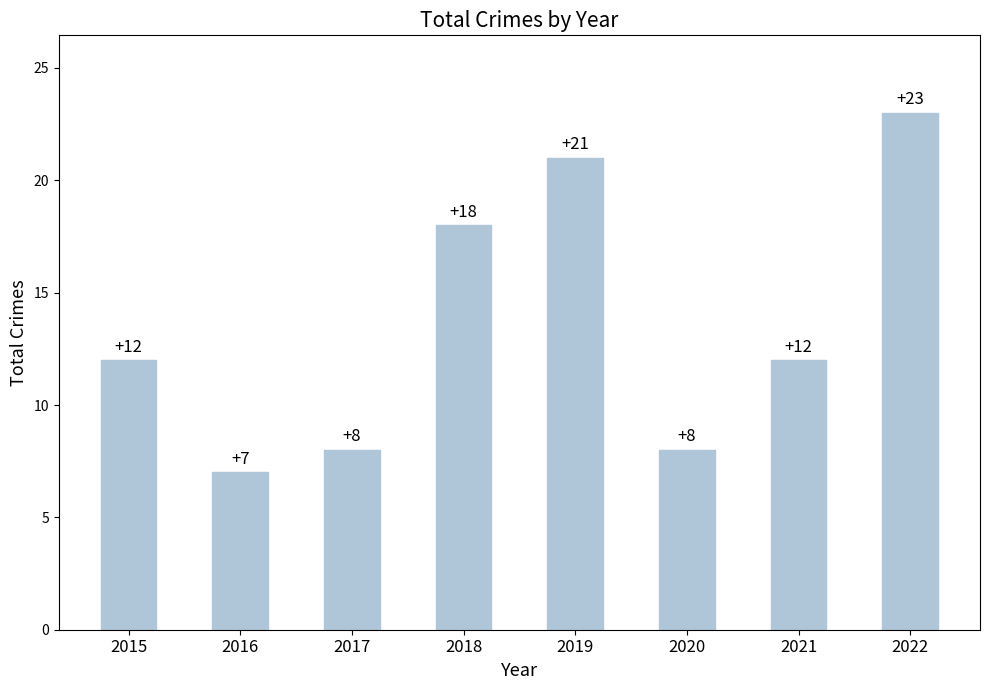

Between 2018 and 2019, which is larger?

2019